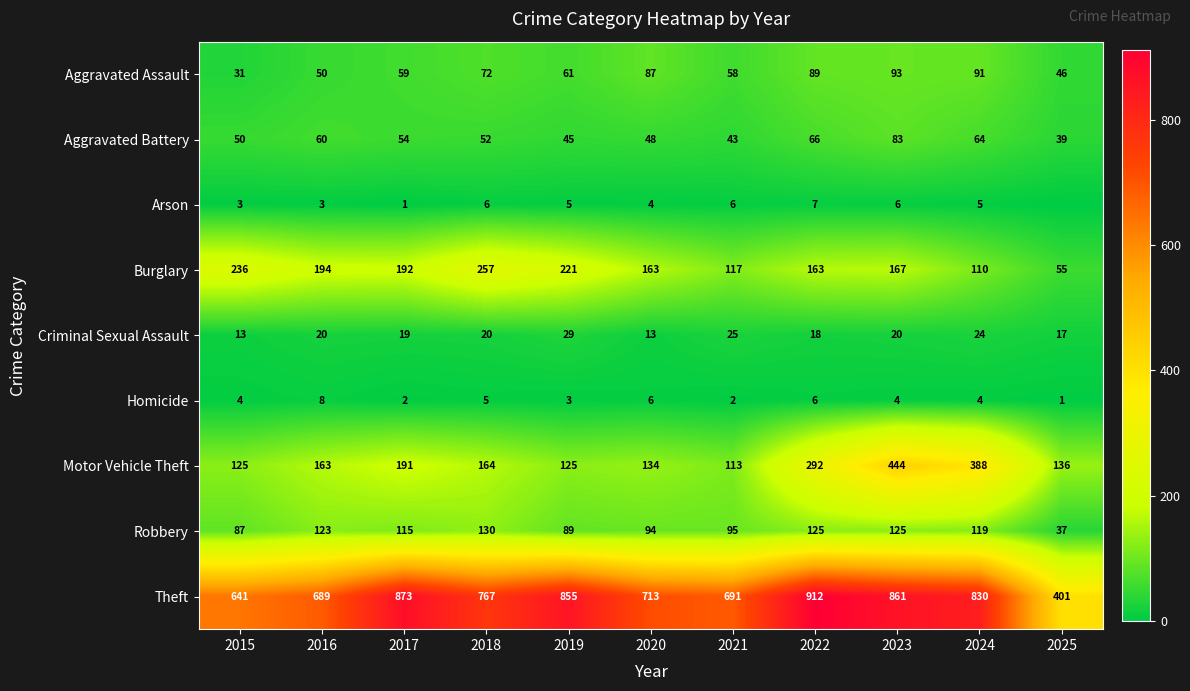

What is the difference between the maximum and minimum values in the Burglary series?

202